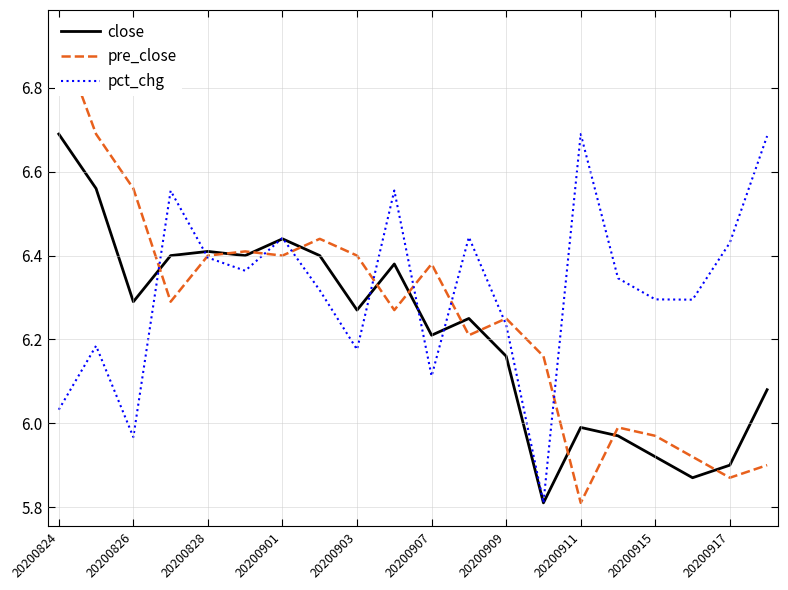

Which category has the lowest value across all series?

13